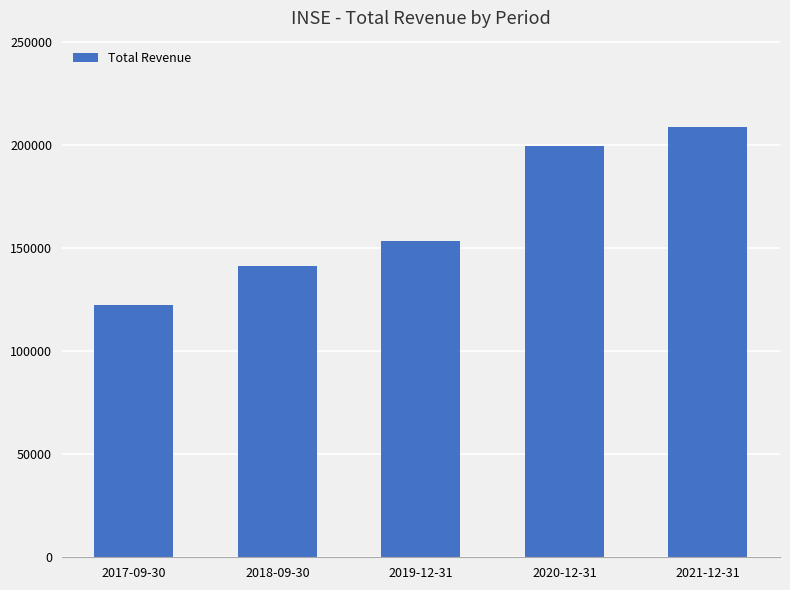

The value at 2021-12-31 is 304600. True or false?

False